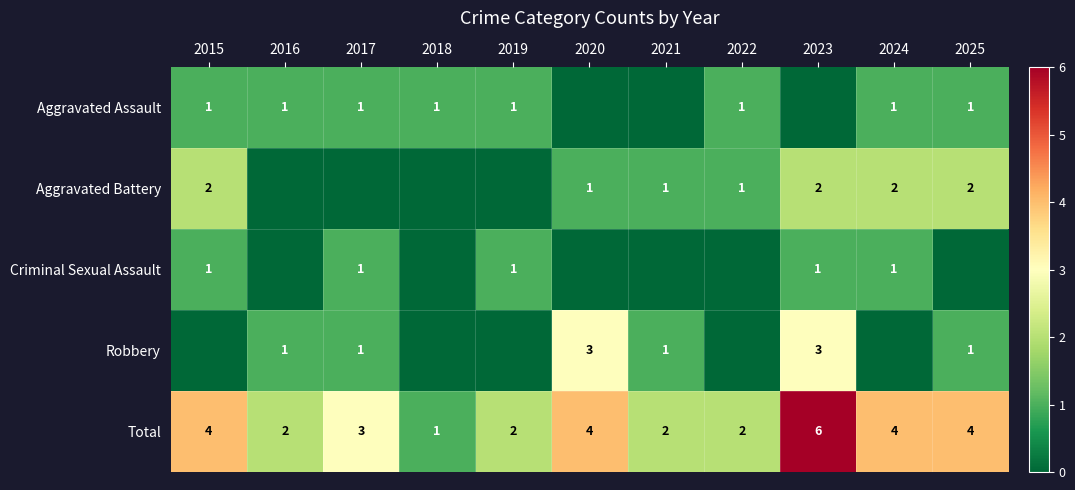

What is the spread (max minus min) of values at 2023?

6